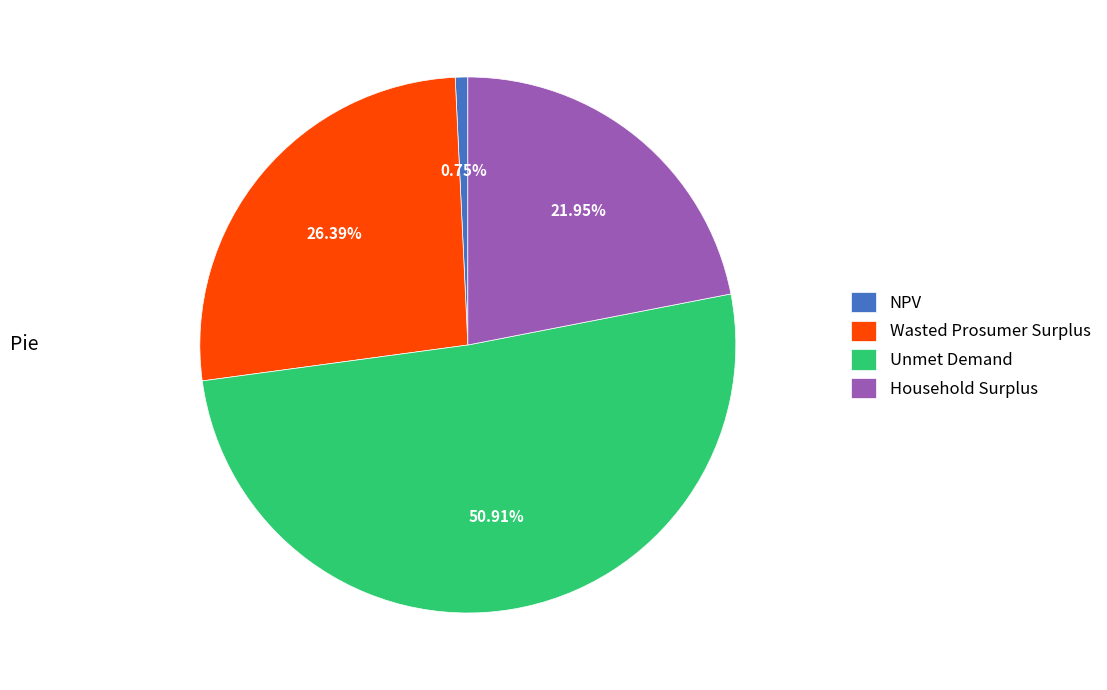

Is NPV the majority of the pie?

No